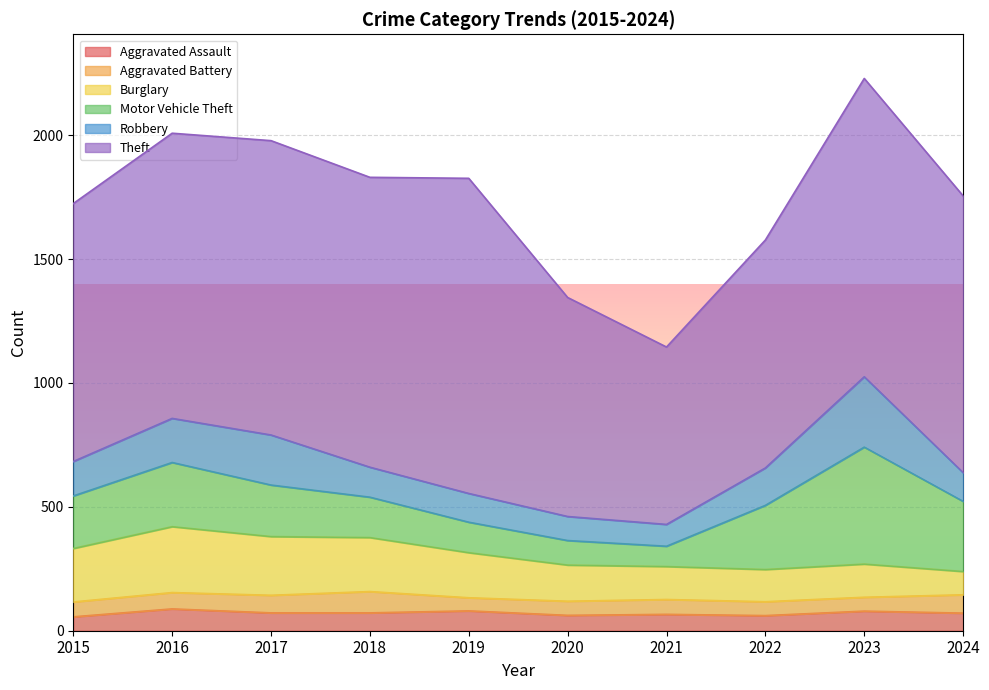

How many lines are shown in the chart?

6